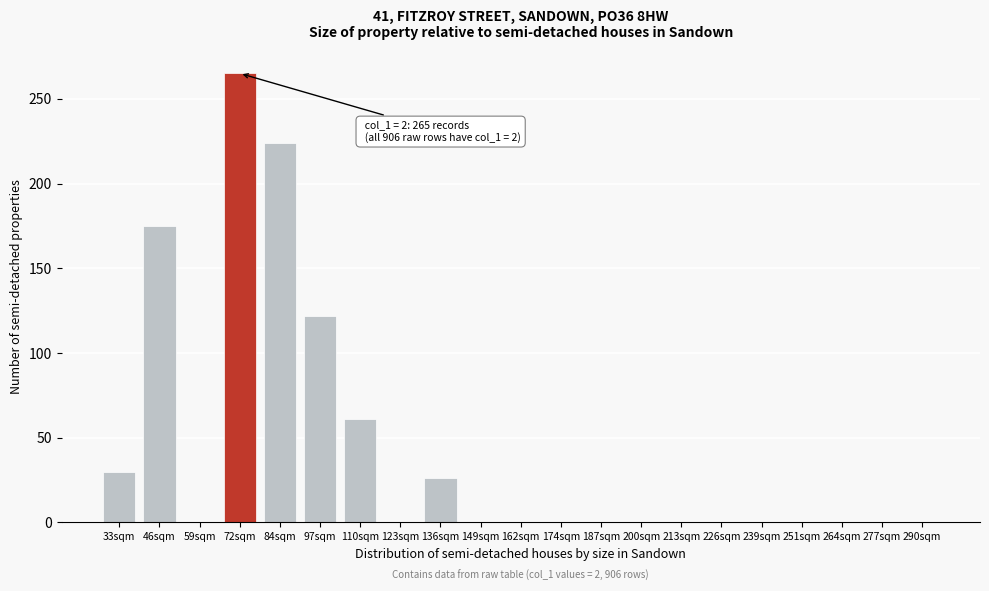

Reading left to right, extract all data points from this chart.

33sqm=30	46sqm=175	59sqm=0	72sqm=265	84sqm=224	97sqm=122	110sqm=61	123sqm=0	136sqm=26	149sqm=0	162sqm=0	174sqm=0	187sqm=0	200sqm=0	213sqm=0	226sqm=0	239sqm=0	251sqm=0	264sqm=0	277sqm=0	290sqm=0